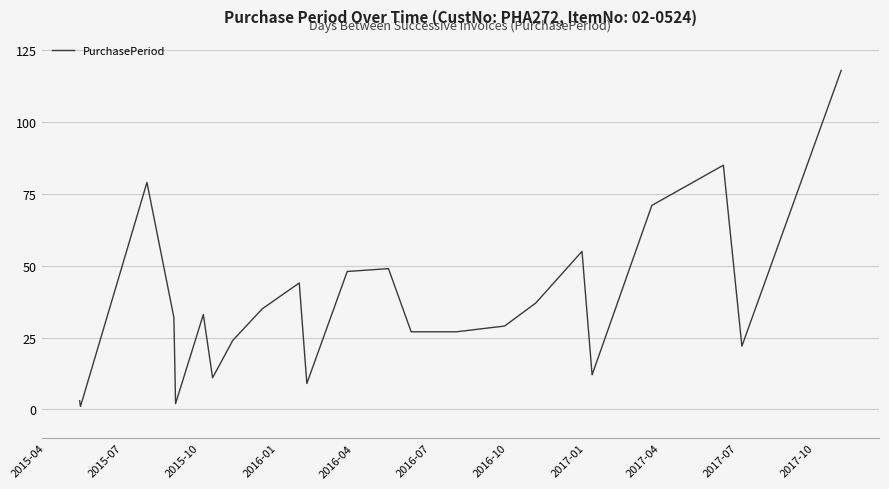

What is the difference between the maximum and minimum values?

117